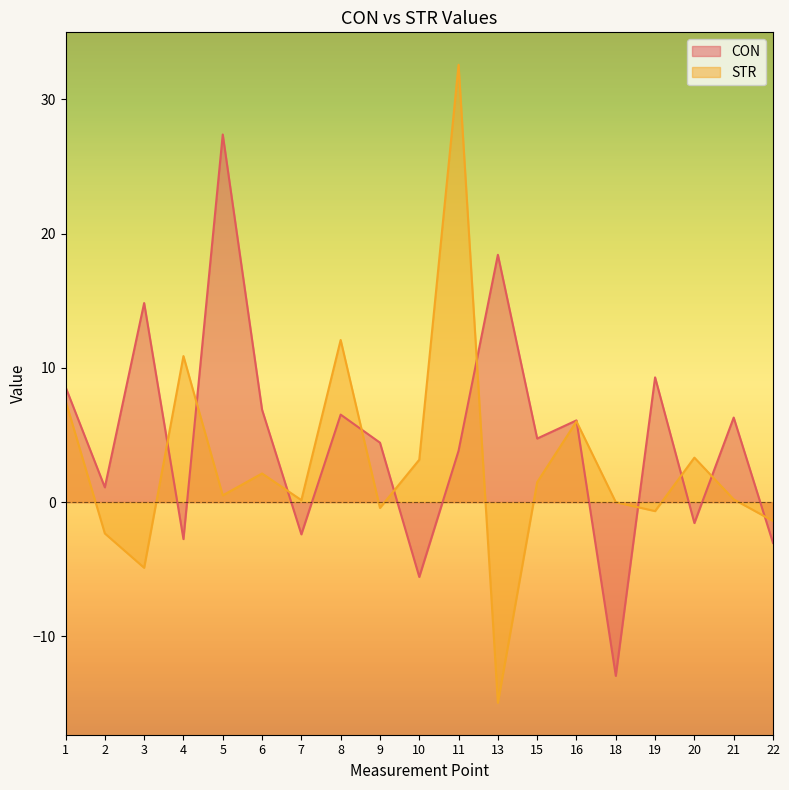

Which series changed the most between 5 and 9?

CON